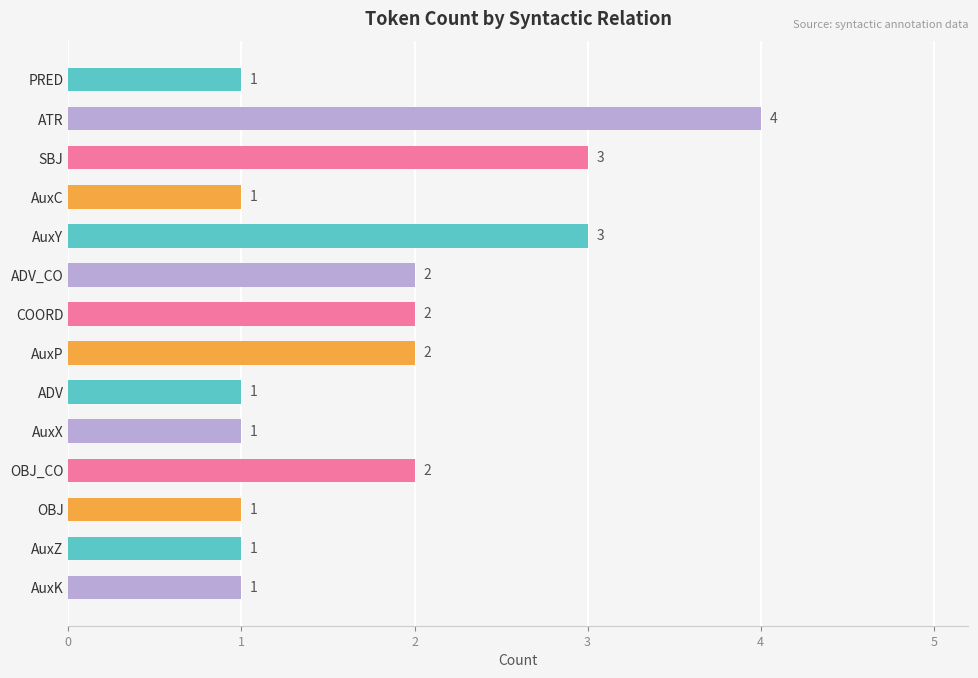

How many values are between 1 and 2?

11